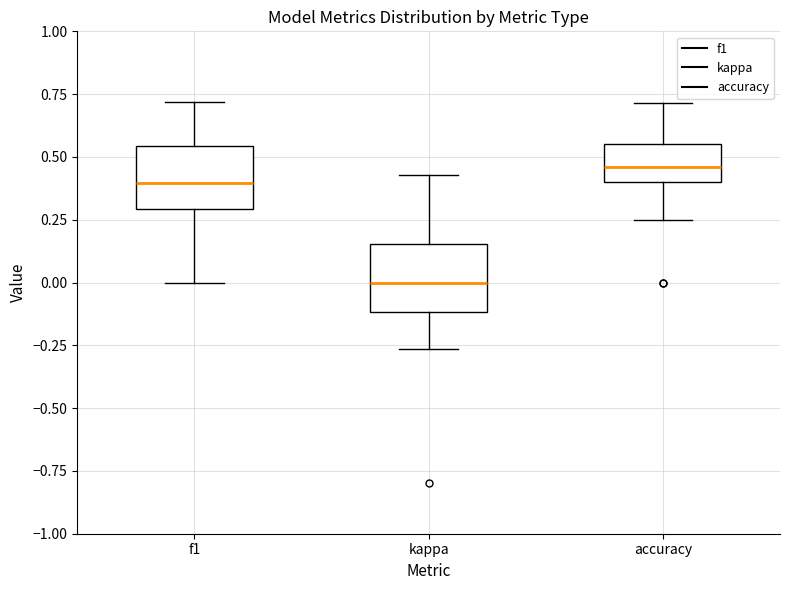

Reading left to right, transcribe this box plot: for each box, give where its median line is, the range the box spans, and where its two whiskers end, as read against the y-axis. The values are not printed on the chart, so give them approximately, as read against the axis.

f1: median 0.40, box 0.30 to 0.55, whiskers 0.00 to 0.70
kappa: median 0.00, box -0.10 to 0.15, whiskers -0.25 to 0.45
accuracy: median 0.45, box 0.40 to 0.55, whiskers 0.25 to 0.70